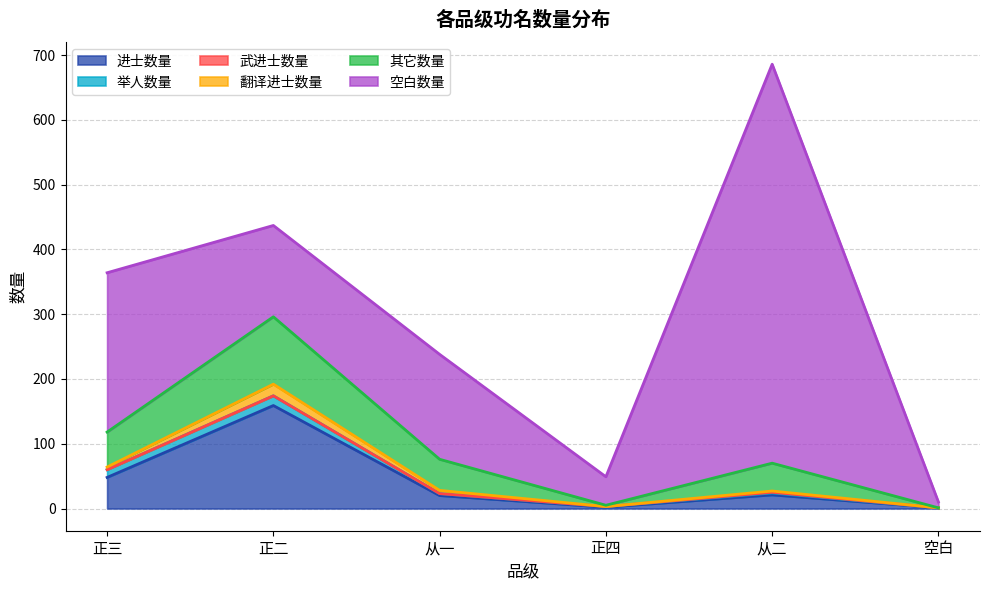

List the labels in order of 其它数量 value, largest first.

正二, 正三, 从一, 从二, 正四, 空白